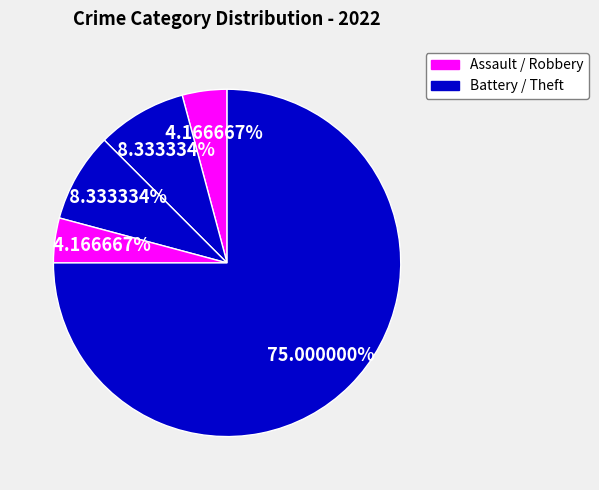

Which category accounts for the majority?

Theft